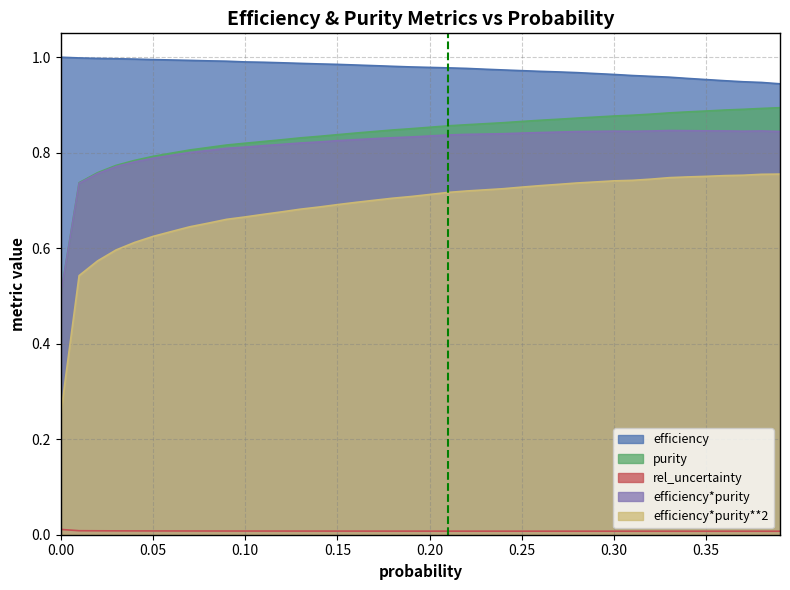

True or false: purity and efficiency*purity intersect in this chart.

False